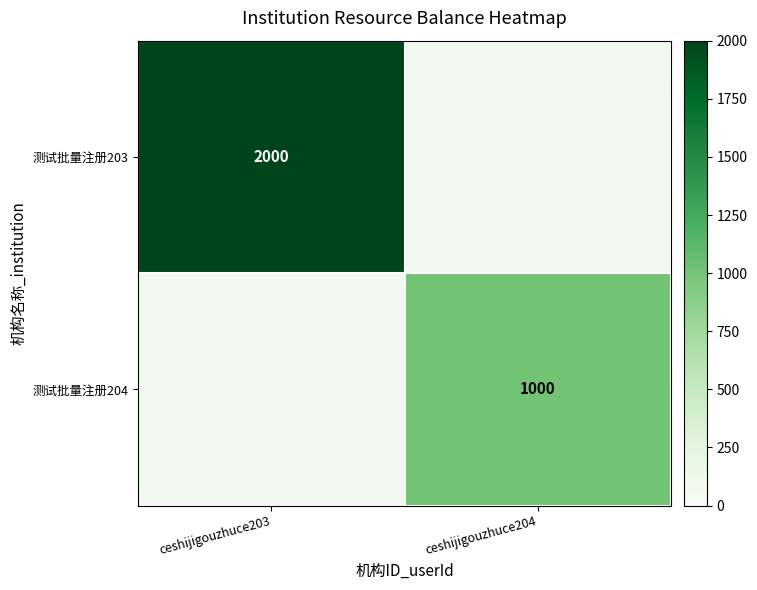

Count the number of data series in this chart.

2